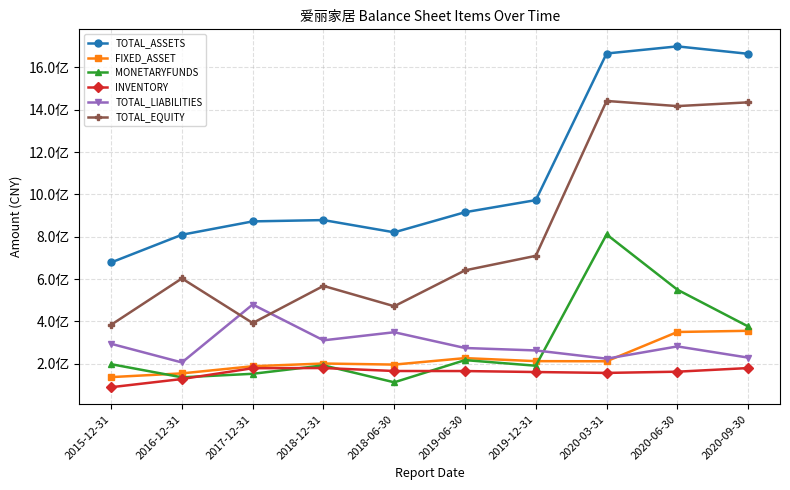

What is the average value of the MONETARYFUNDS series?

293737748.8